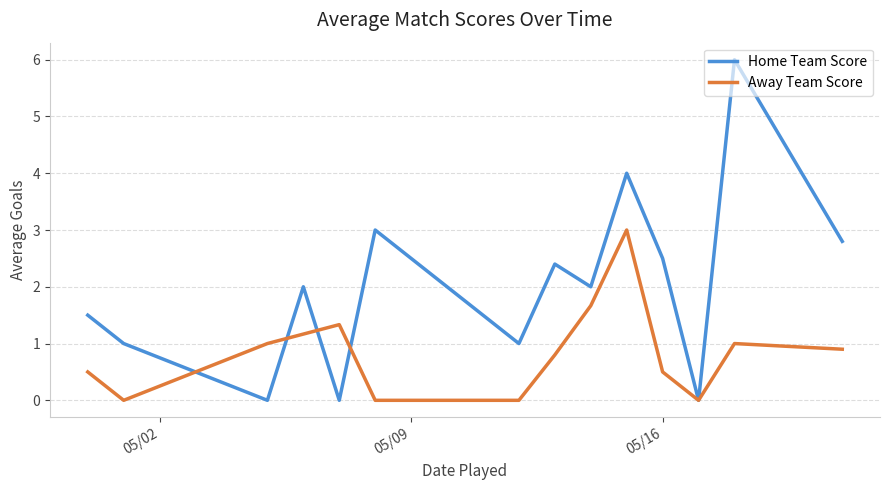

What is the maximum value shown in the chart?

6.0